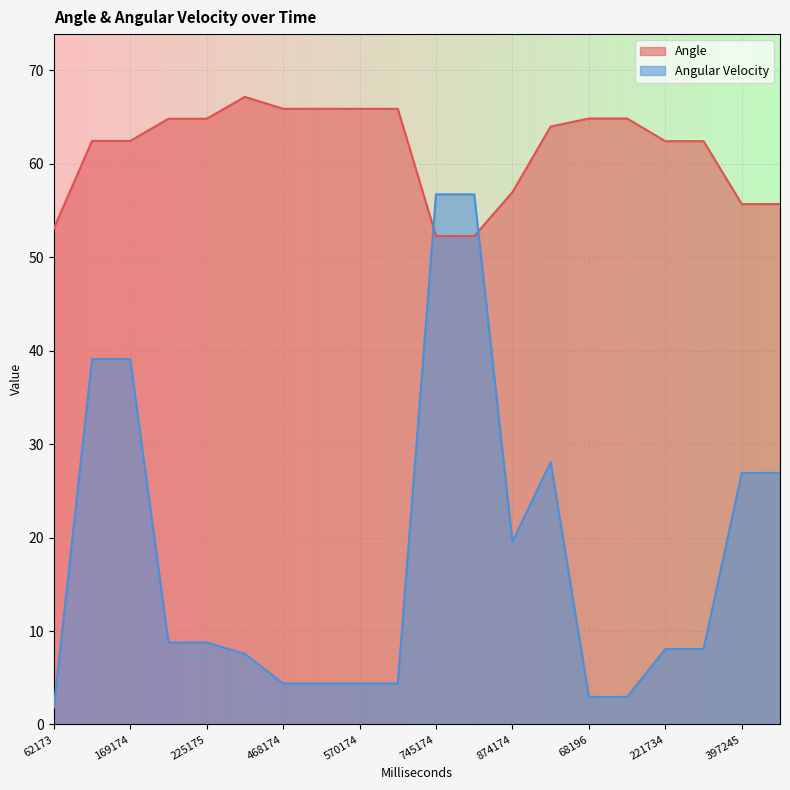

Reading right to left, list all the values displayed in this chart.

Angle: 423245=55.7	397245=55.7	289734=62.4	221734=62.4	97196=64.8	68196=64.8	952196=64.0	874174=57.0	786174=52.3	745174=52.3	624174=65.9	570174=65.9	496174=65.9	468174=65.9	309174=67.1	225175=64.8	200174=64.8	169174=62.4	109173=62.4	62173=53.0
Angular Velocity: 423245=26.9	397245=26.9	289734=8.1	221734=8.1	97196=3.0	68196=3.0	952196=28.1	874174=19.6	786174=56.7	745174=56.7	624174=4.4	570174=4.4	496174=4.4	468174=4.4	309174=7.5	225175=8.8	200174=8.8	169174=39.1	109173=39.1	62173=1.8